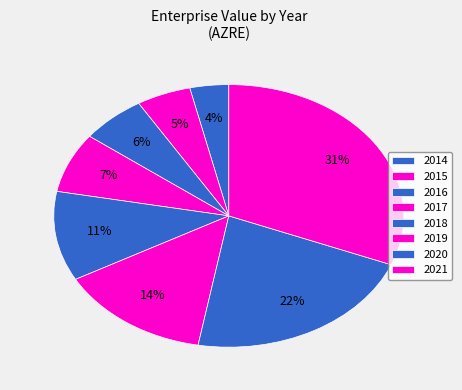

The 2016 slice represents 1% of the pie. True or false?

False